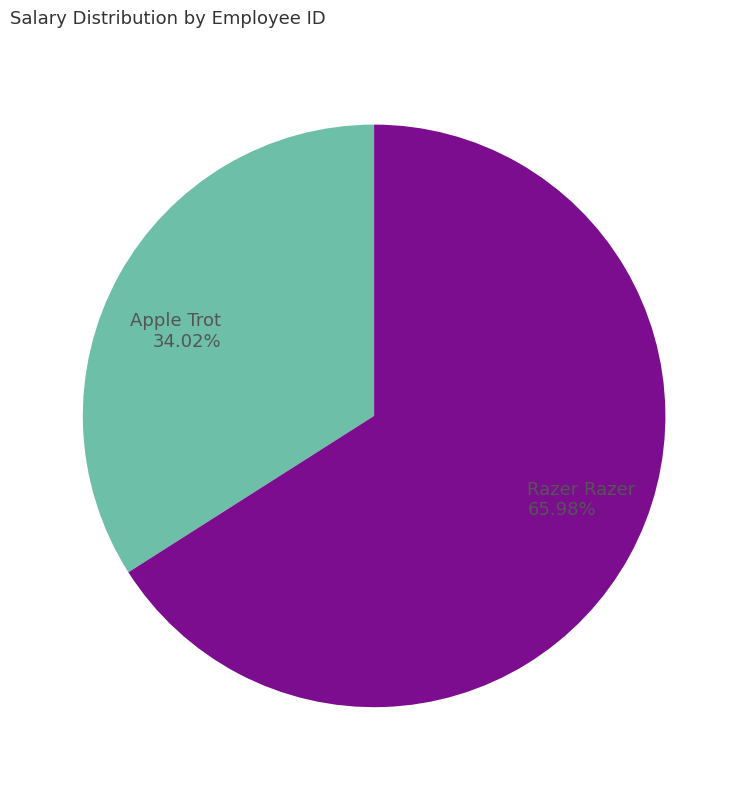

Do Apple Trot and Razer Razer together represent more than half of the pie?

Yes